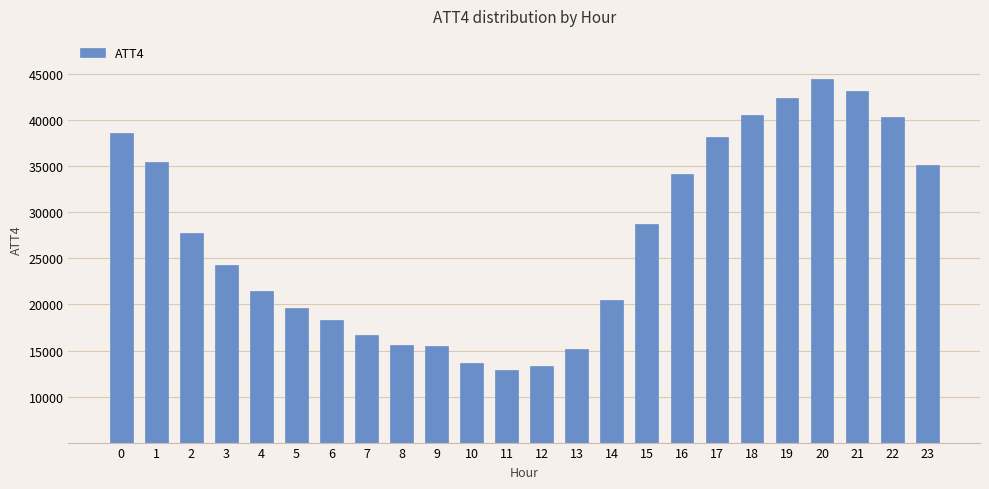

Is it true that the value at 7 is 16700?

True